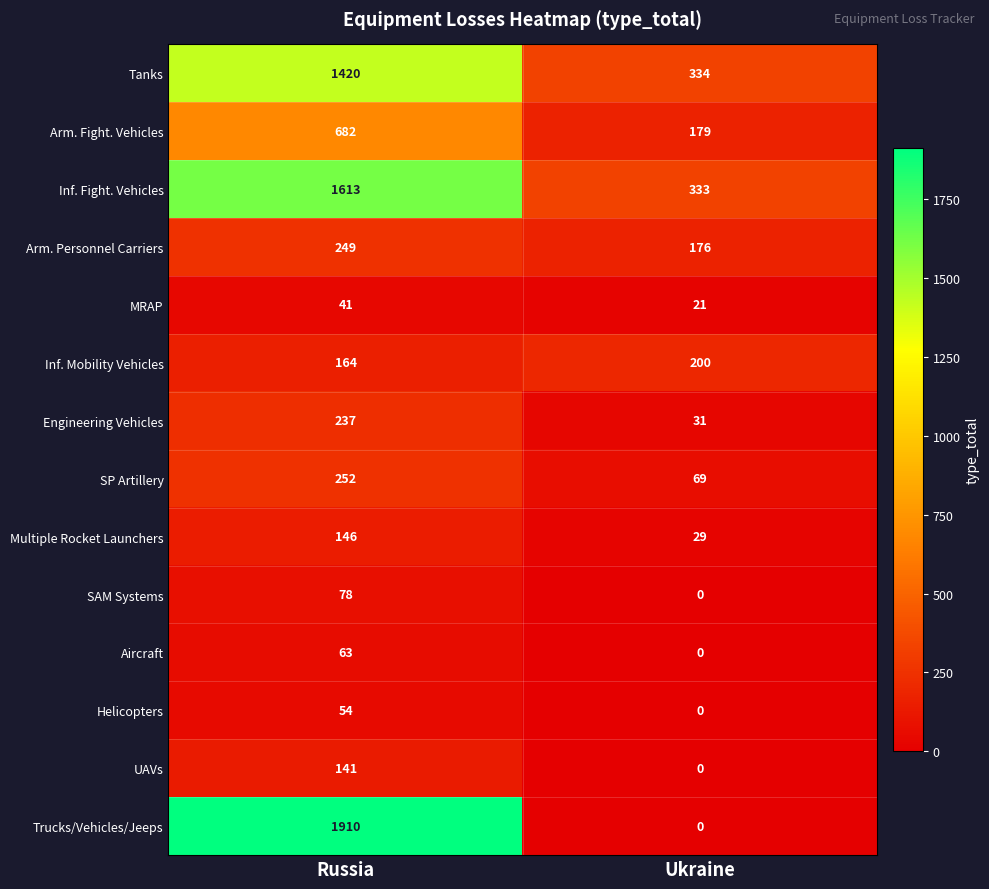

At which category is the sum across all series the highest?

Russia